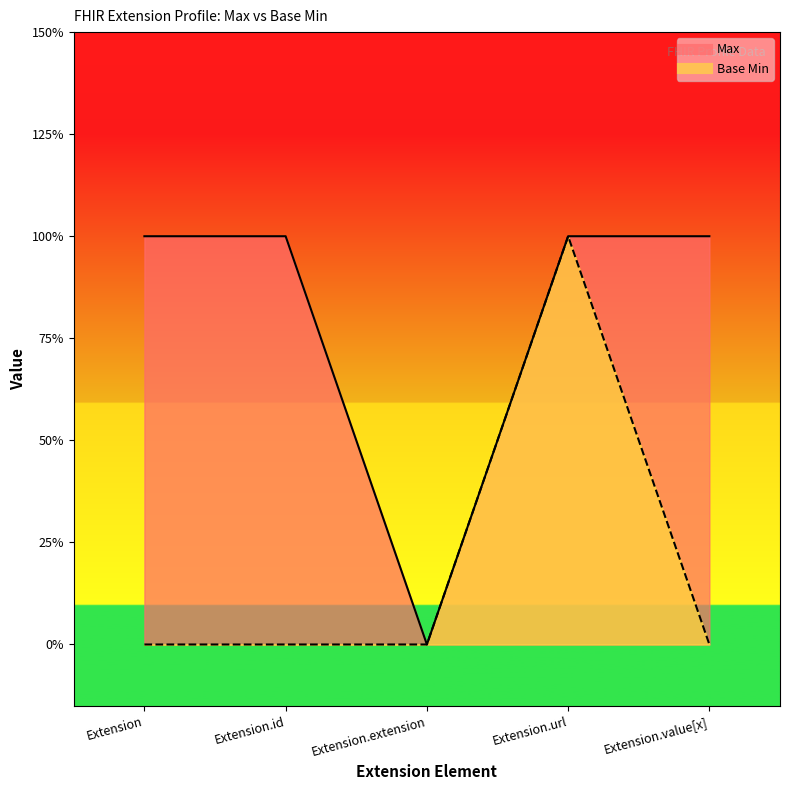

Count the Max values in the range 1 to 2.

4